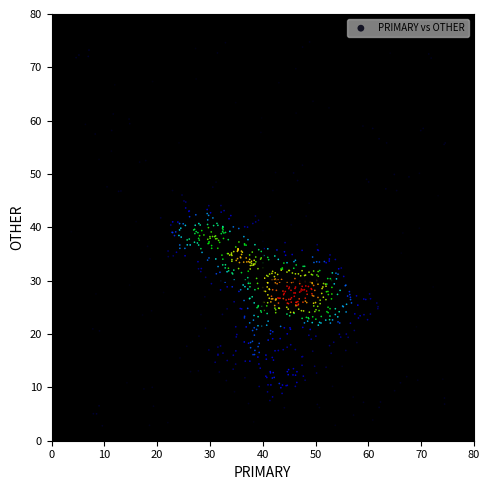

What is the range of X values (max minus min)?

70.8